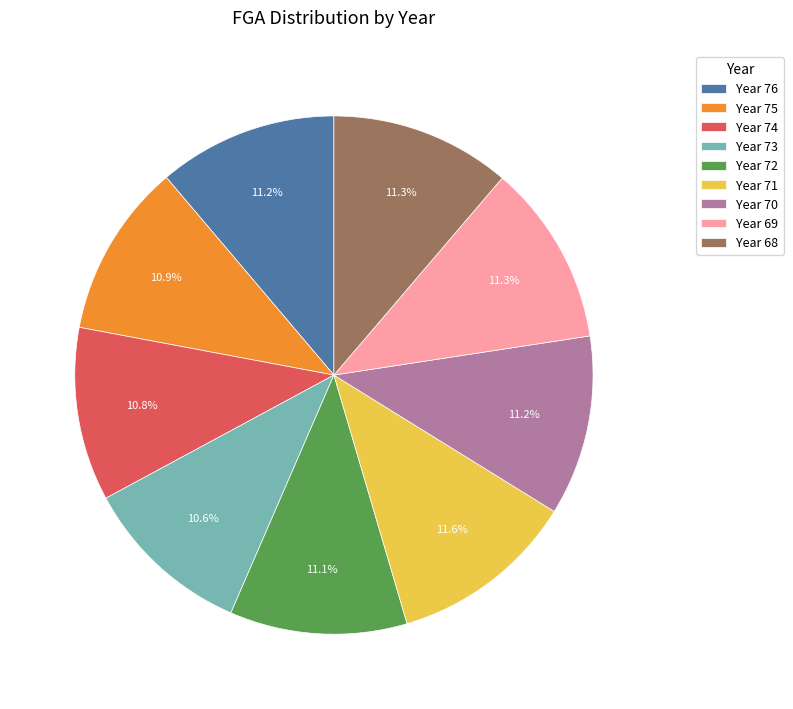

How many segments does this pie chart have?

9